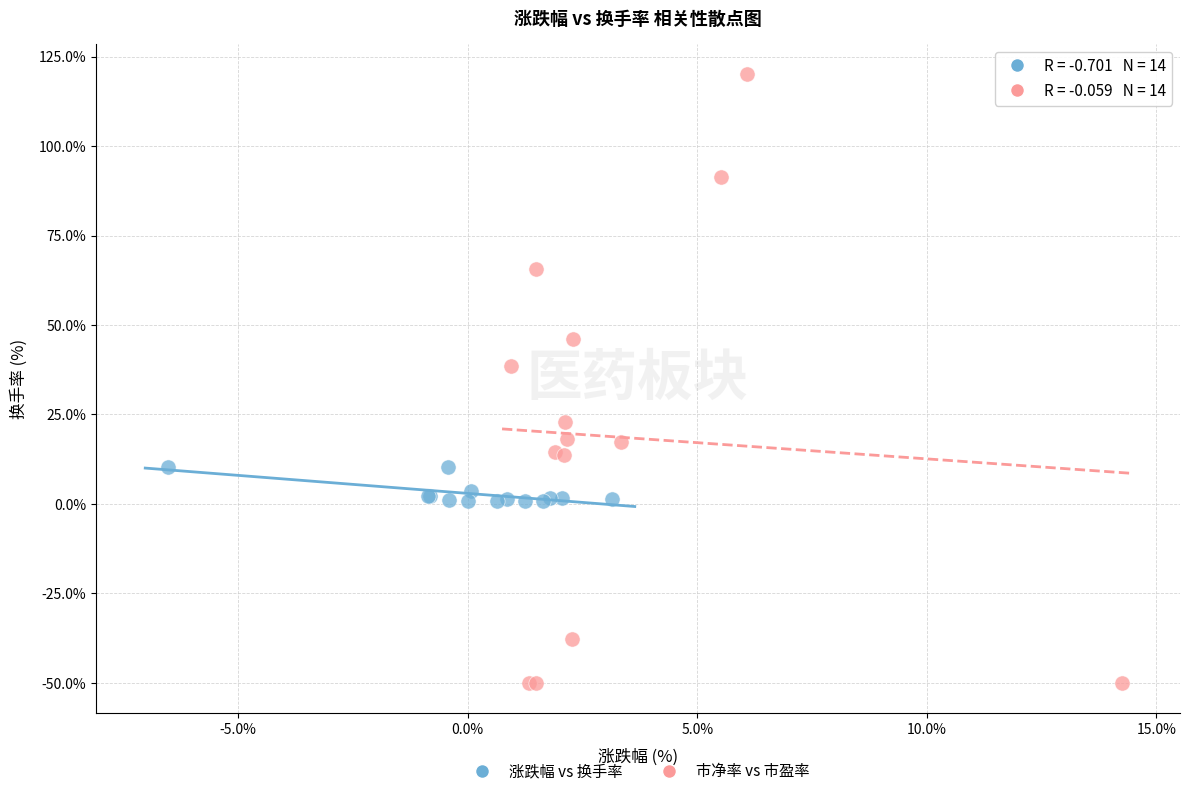

Which series reaches the maximum Y coordinate?

市净率 vs 市盈率